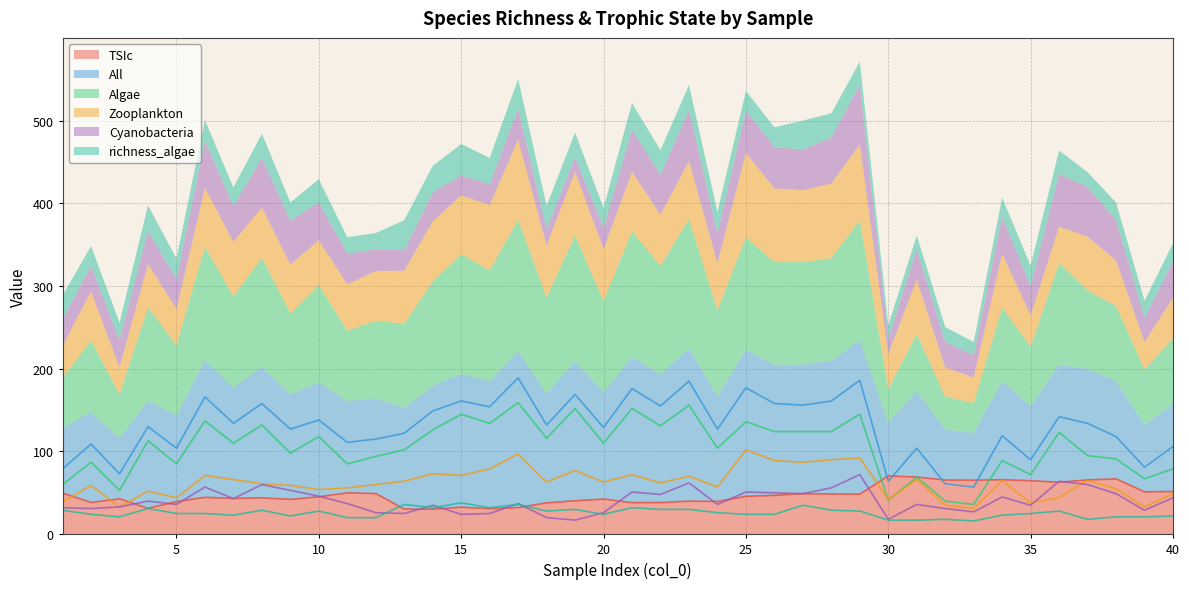

True or false: Algae has a value of 124.0 at 26.

True